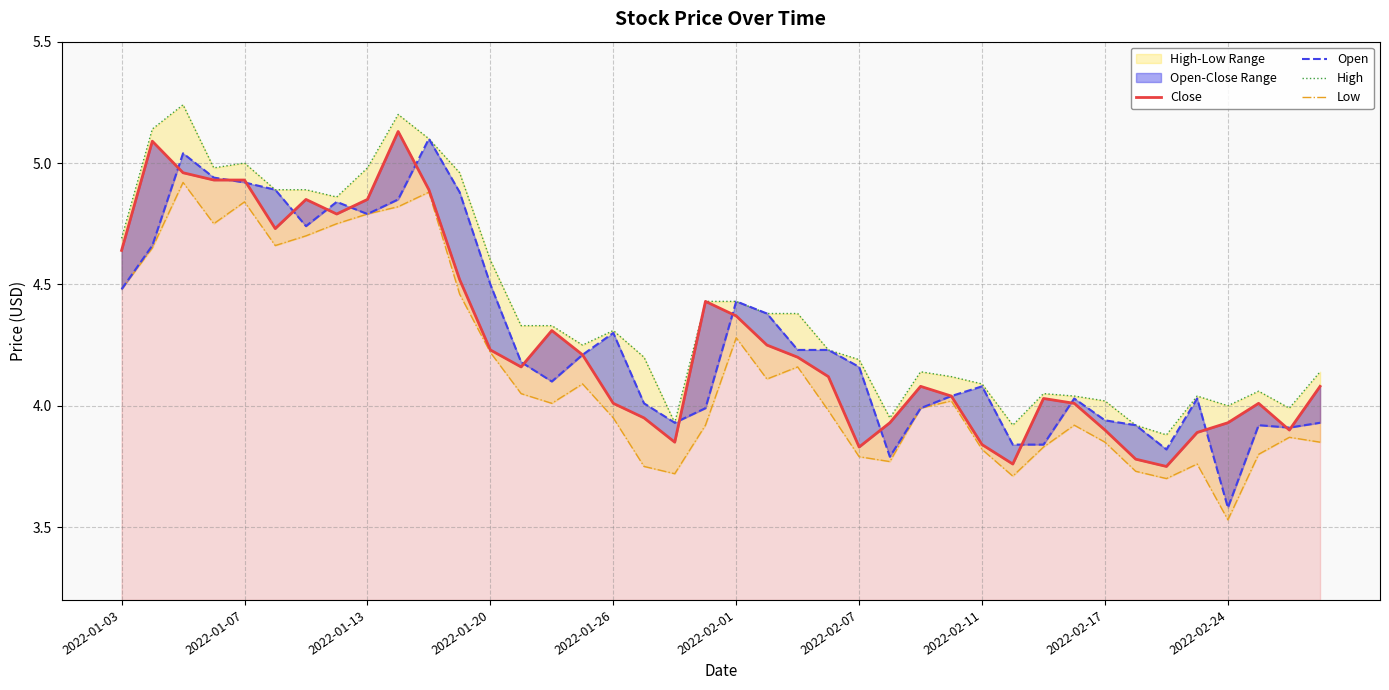

True or false: Close has a value of 7.1 at 10.

False